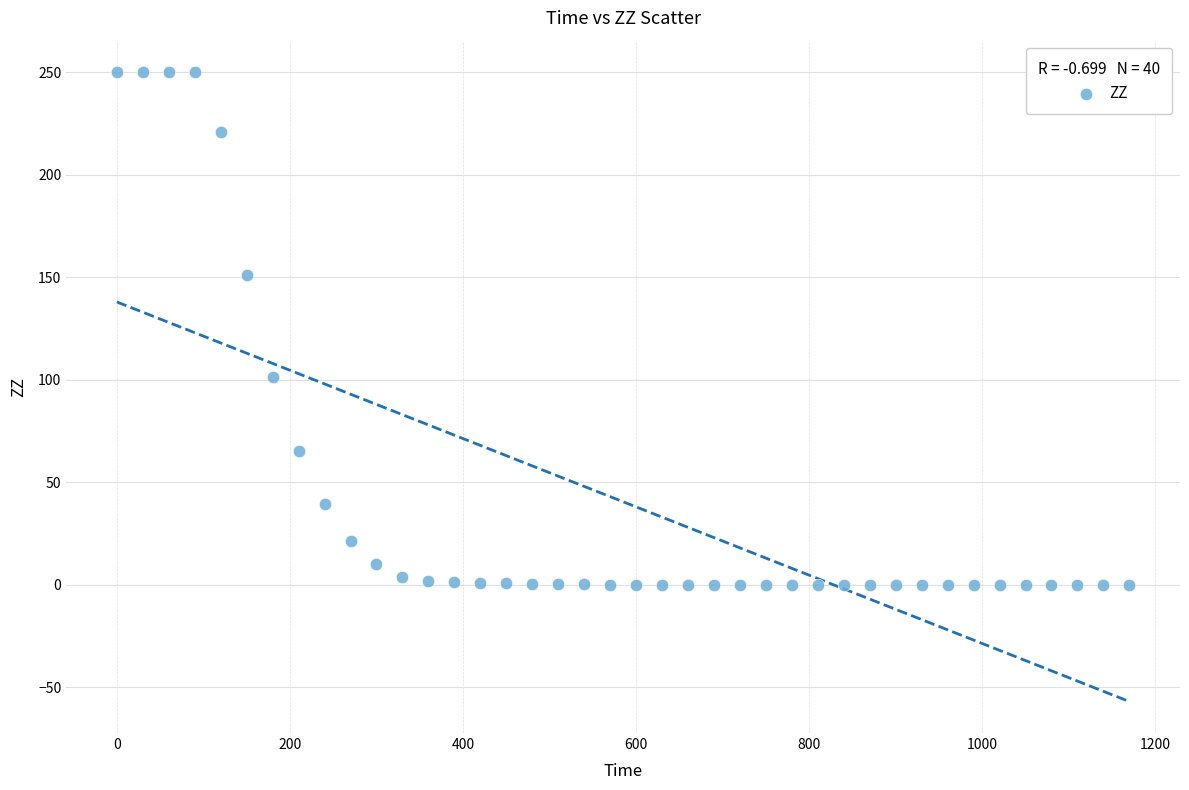

What is the range of Y values (max minus min)?

250.0